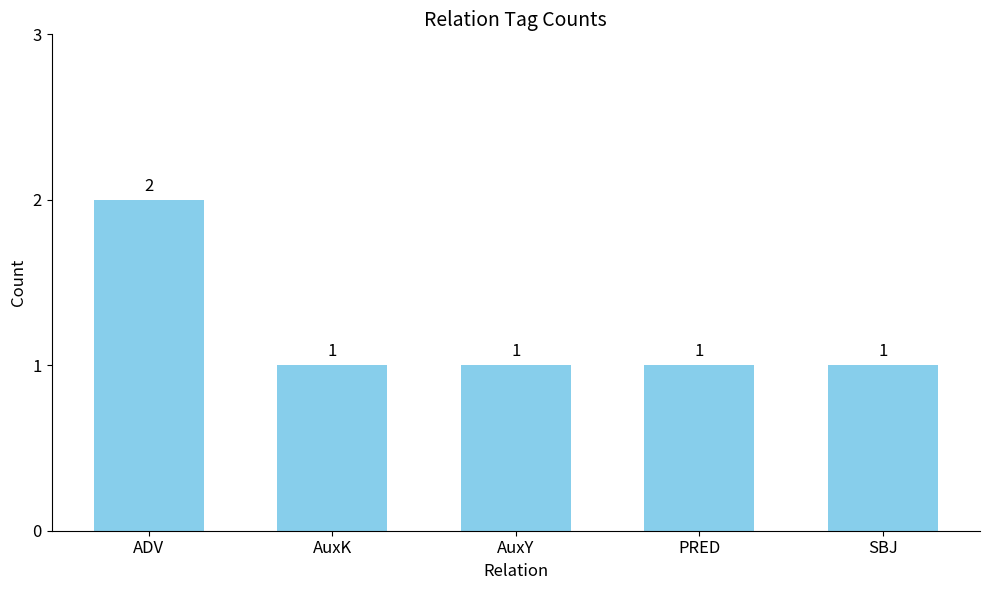

What is the label of the 5th bar from the left?

SBJ